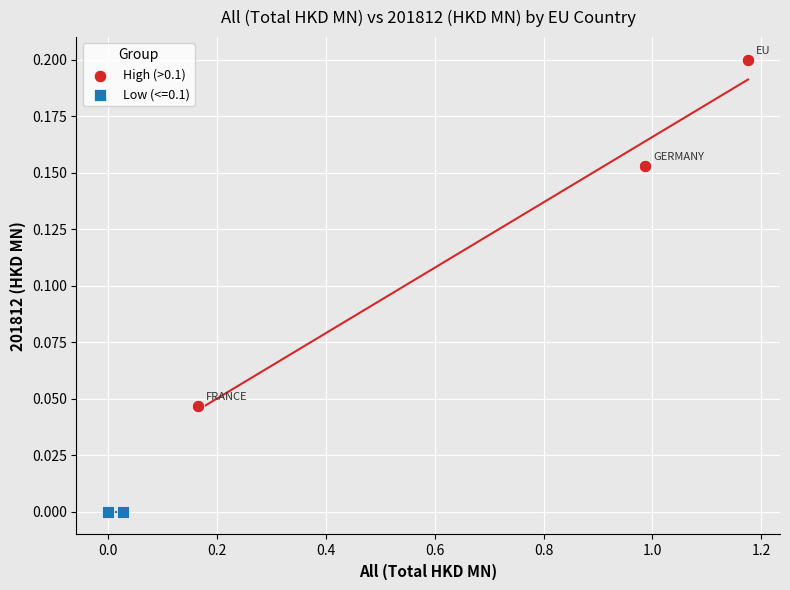

Which series contains the lowest Y value?

Low (<=0.1)